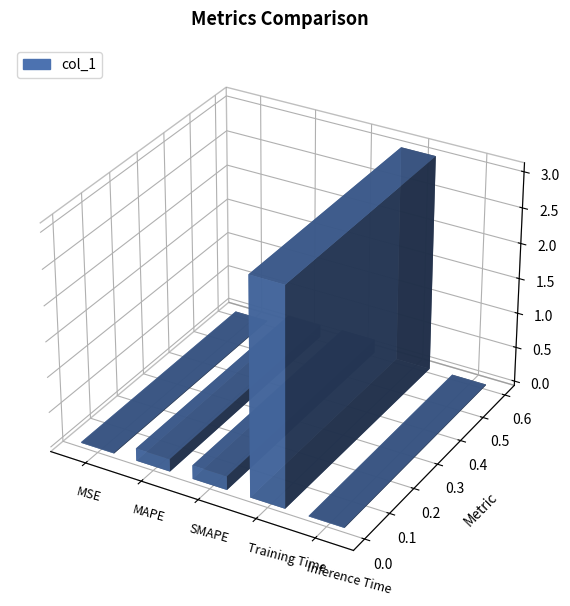

List the labels in order of value, largest first.

Training Time, SMAPE, MAPE, MSE, Inference Time